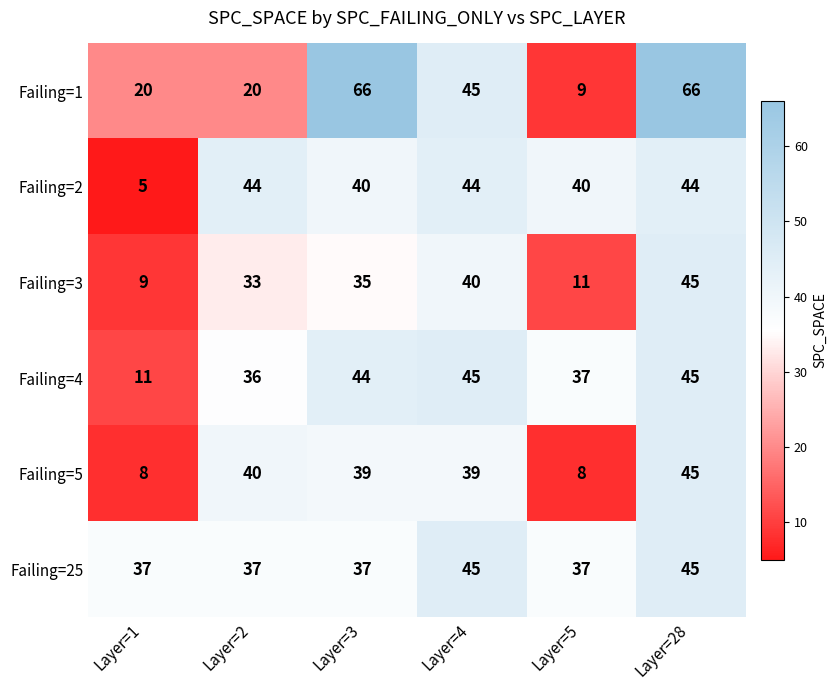

What is the total value across all series at Layer=3?

261